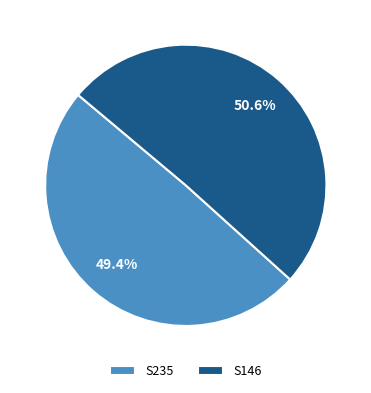

What is the majority slice?

S146